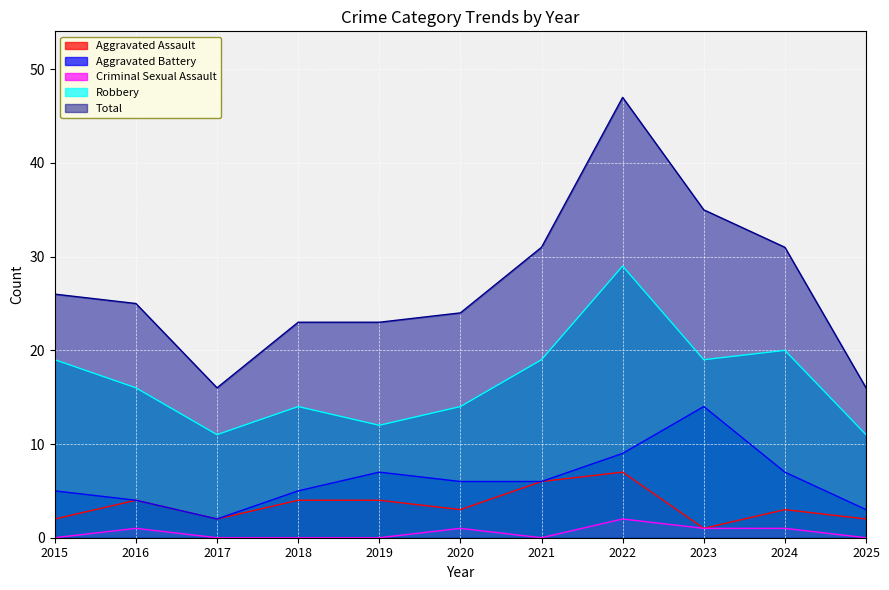

At which category does the chart reach its minimum across all series?

2015